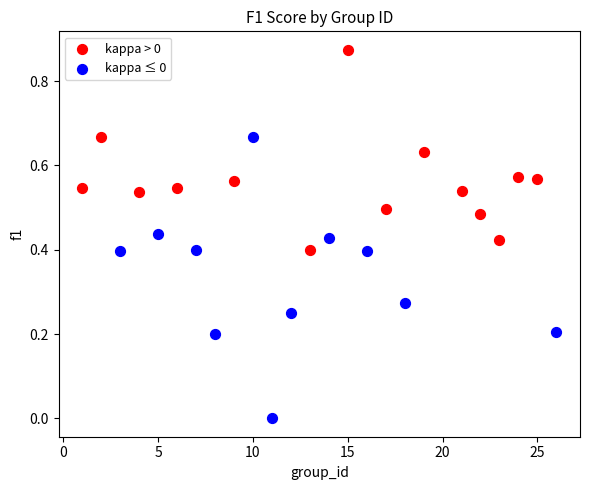

Which series contains the lowest Y value?

kappa ≤ 0